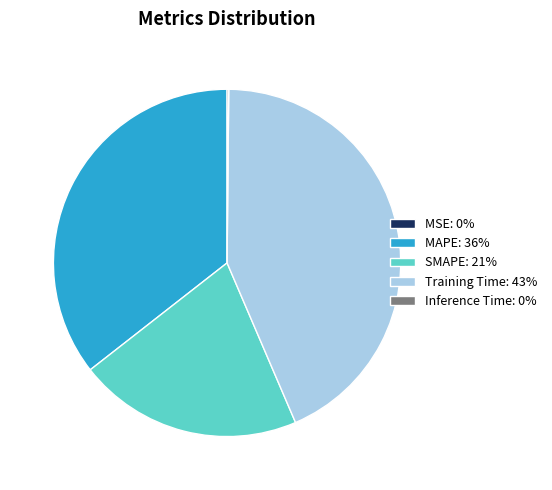

The MAPE: 36% slice represents 36% of the pie. True or false?

True